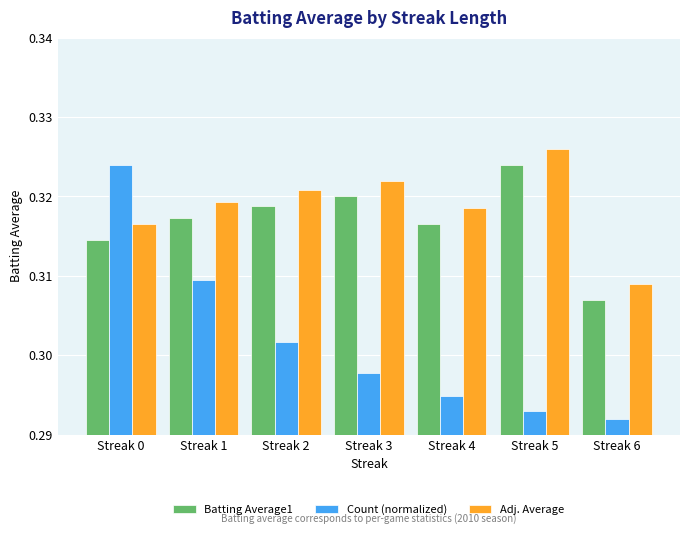

At which label is Count (normalized) closest to 0?

Streak 6